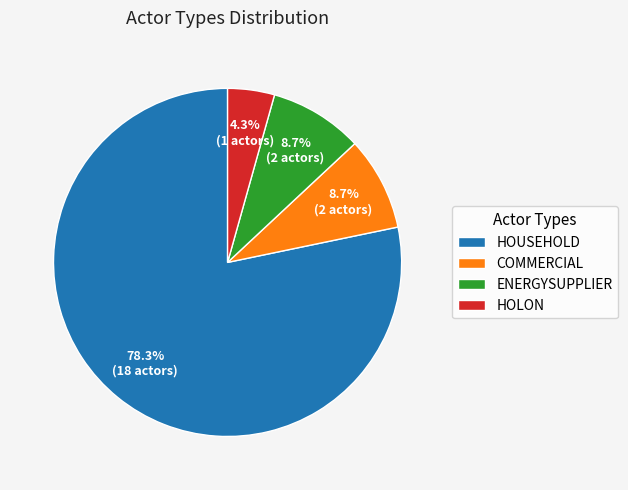

What is the ratio of the value at HOLON to the value at ENERGYSUPPLIER?

0.5